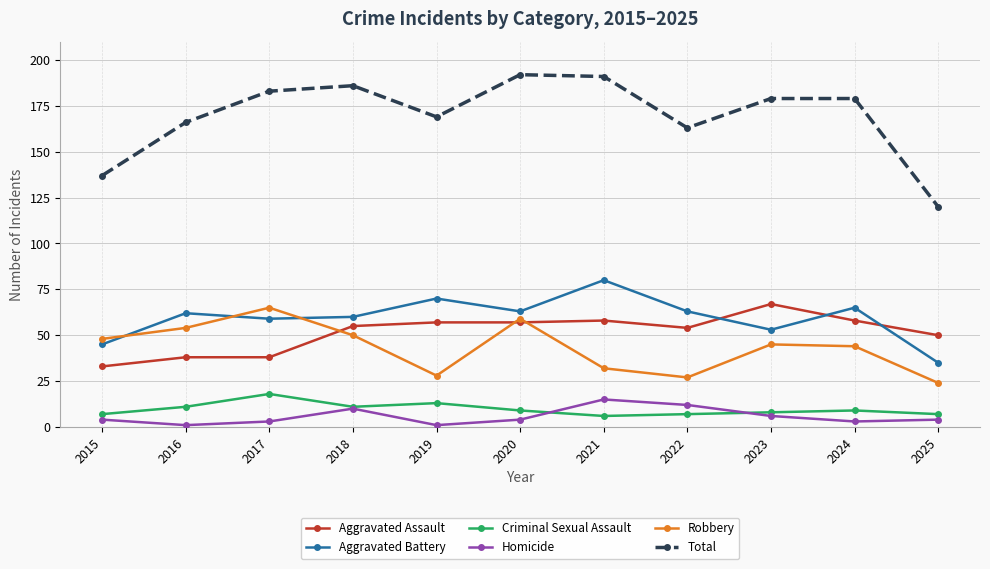

True or false: Total and Robbery intersect in this chart.

False